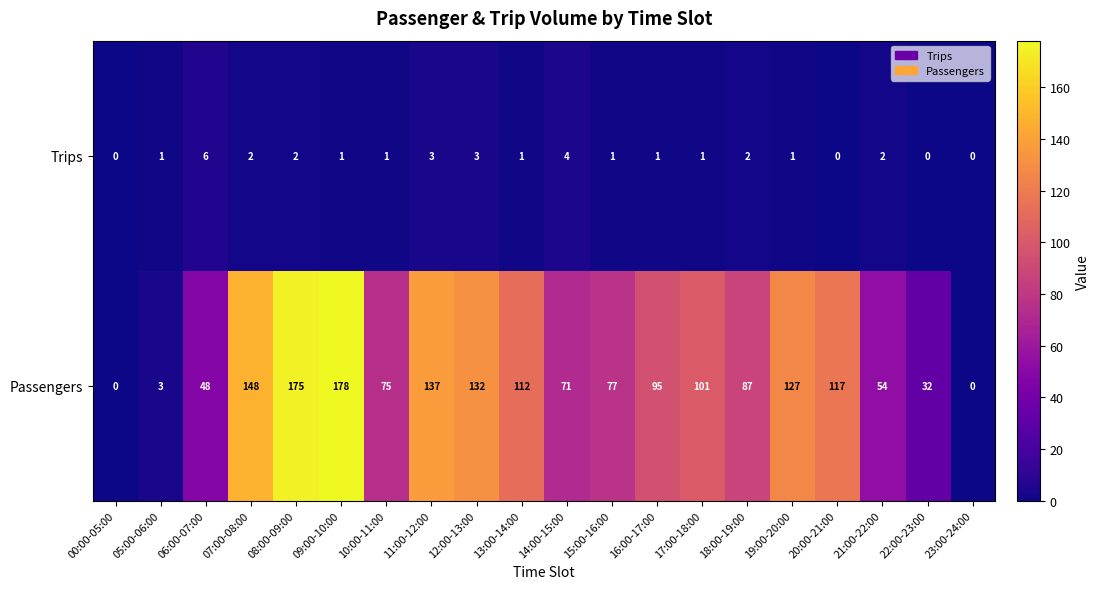

Rank the series by their maximum value, from lowest to highest.

Trips, Passengers